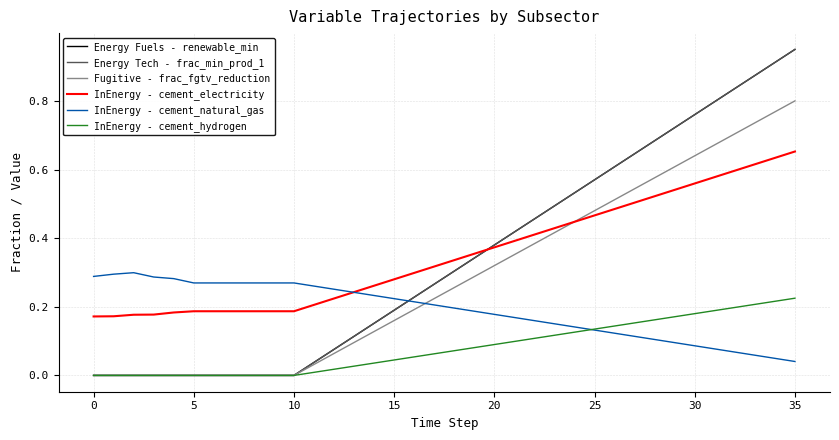

Does the chart display data point markers on the line(s)?

No